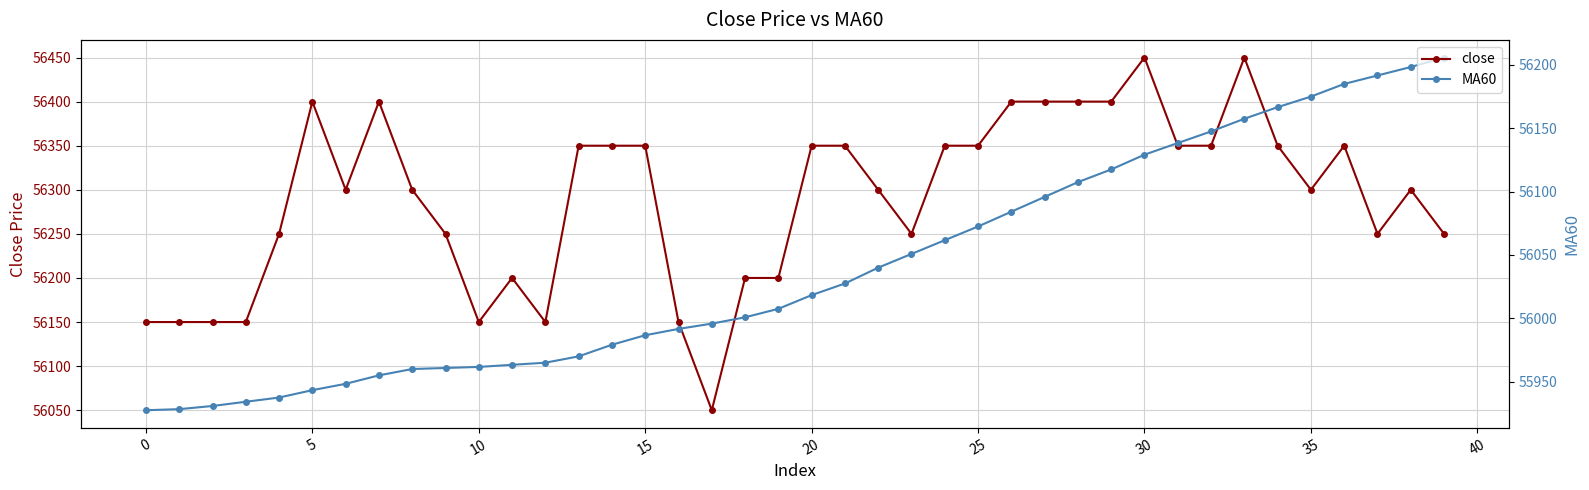

What is the minimum value for MA60?

55927.5